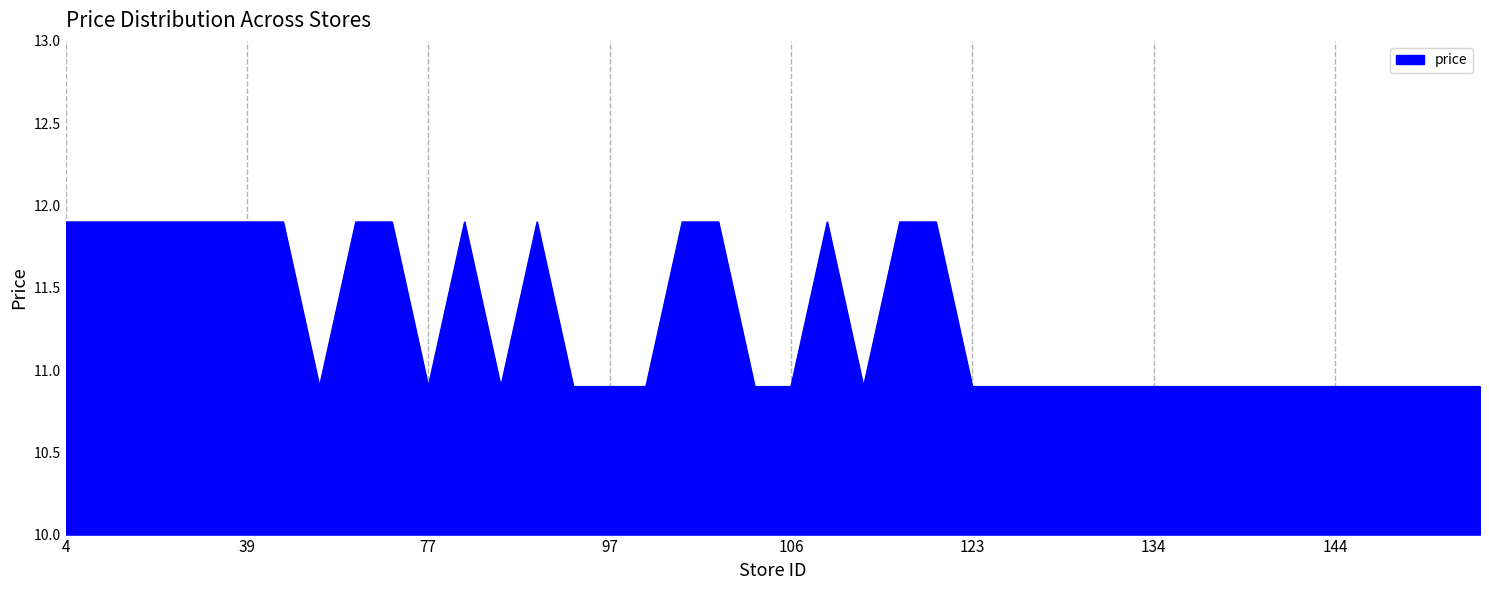

Reading left to right, what are all the values shown in this chart?

11.9	11.9	11.9	11.9	11.9	11.9	11.9	10.9	11.9	11.9	10.9	11.9	10.9	11.9	10.9	10.9	10.9	11.9	11.9	10.9	10.9	11.9	10.9	11.9	11.9	10.9	10.9	10.9	10.9	10.9	10.9	10.9	10.9	10.9	10.9	10.9	10.9	10.9	10.9	10.9